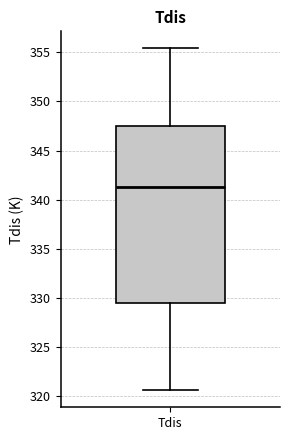

Transcribe this box plot: give where the median line is, the range the box spans, and where the two whiskers end, as read against the y-axis. The values are not printed on the chart, so give them approximately, as read against the axis.

median 341.0, box 329.5 to 347.5, whiskers 320.5 to 355.5